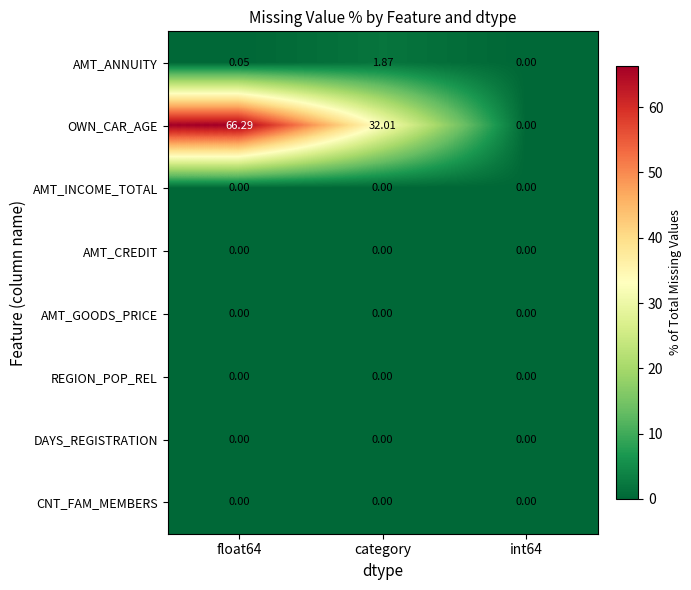

What is the total value across all series at category?

33.9